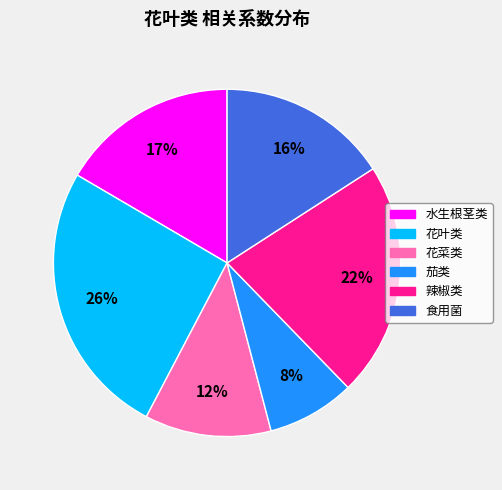

Does 水生根茎类 represent more than half of the total?

No